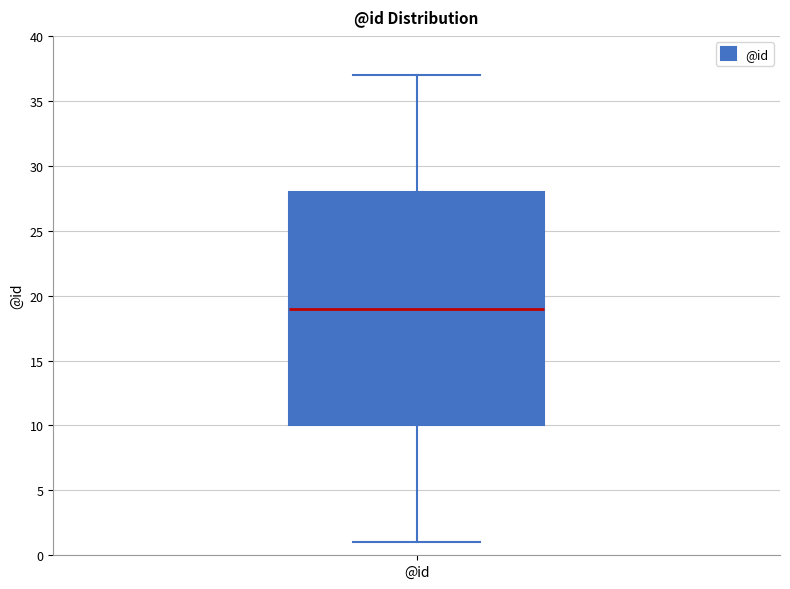

Transcribe this box plot: give where the median line is, the range the box spans, and where the two whiskers end, as read against the y-axis. The values are not printed on the chart, so give them approximately, as read against the axis.

median 19, box 10 to 28, whiskers 1 to 37